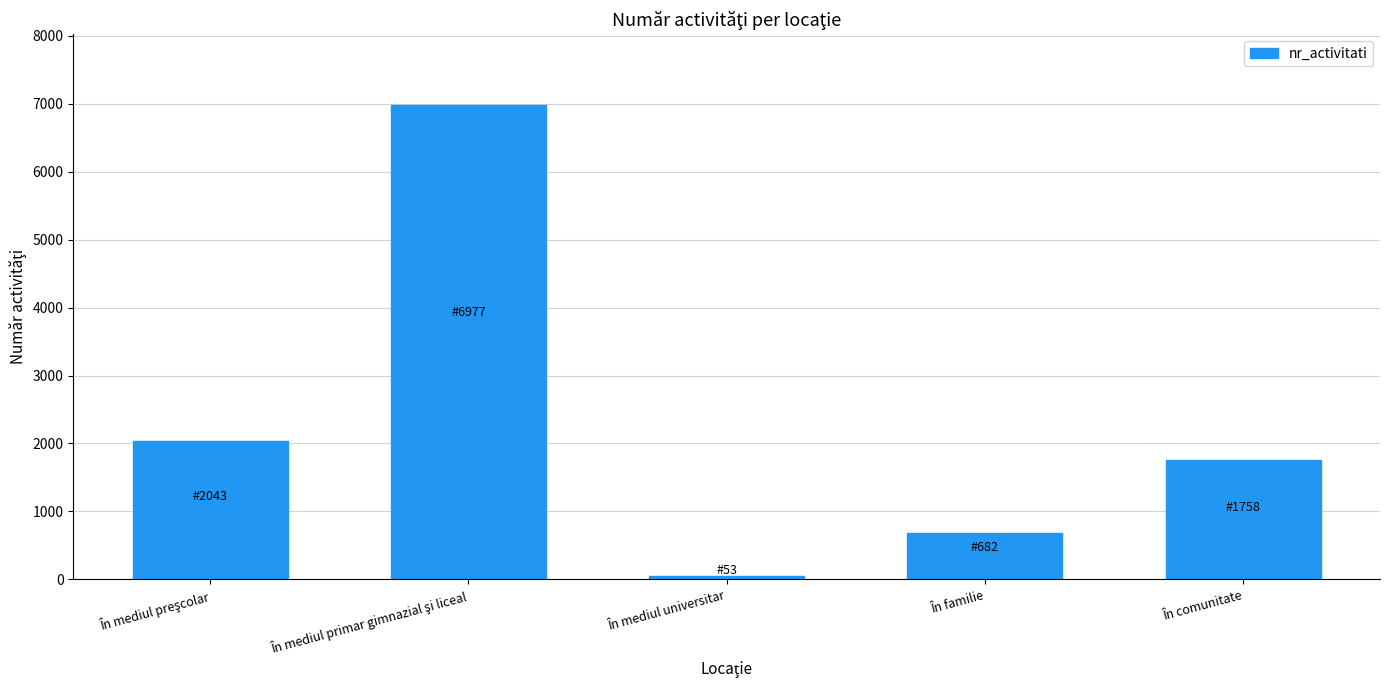

How many values are below 1758?

2